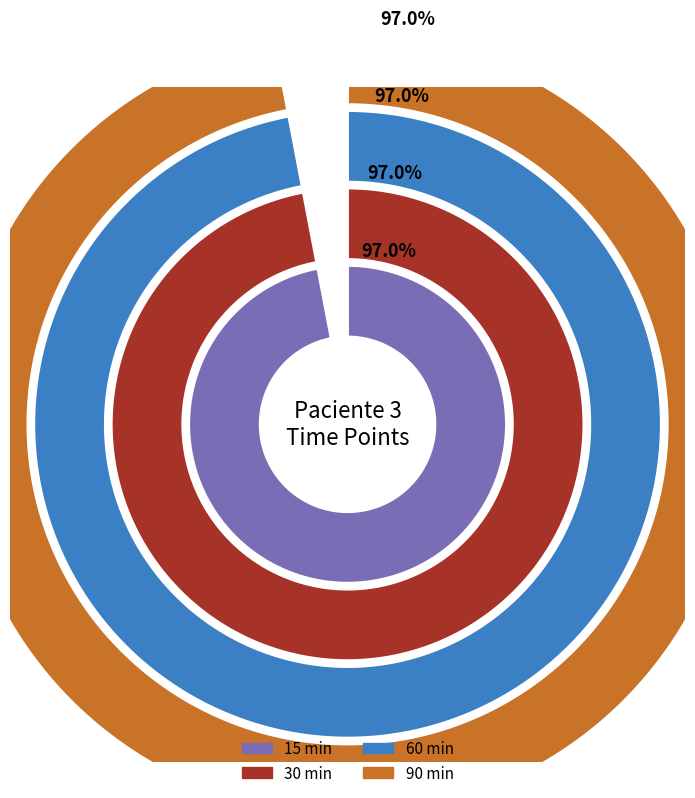

Between 30 min and 15 min, which is larger?

30 min